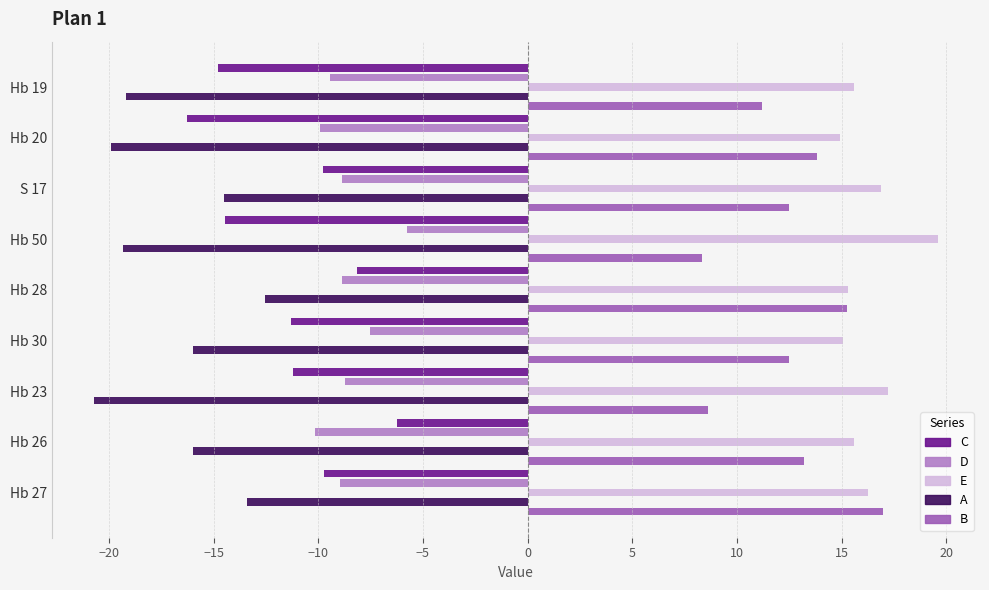

What is the highest value of the C series?

-6.2